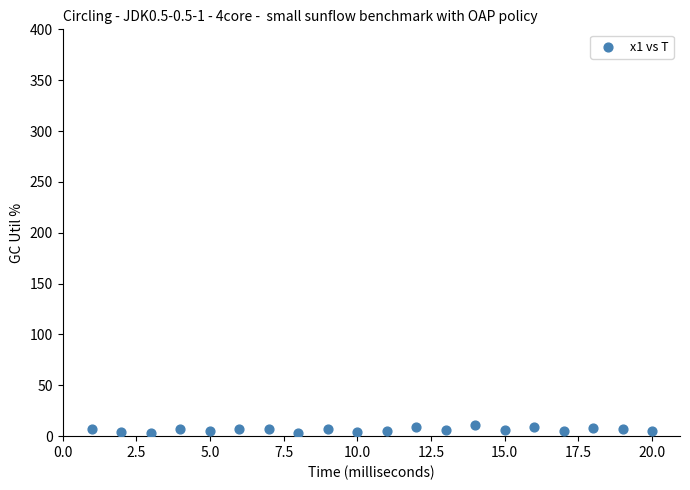

What is the range of X values (max minus min)?

19.0